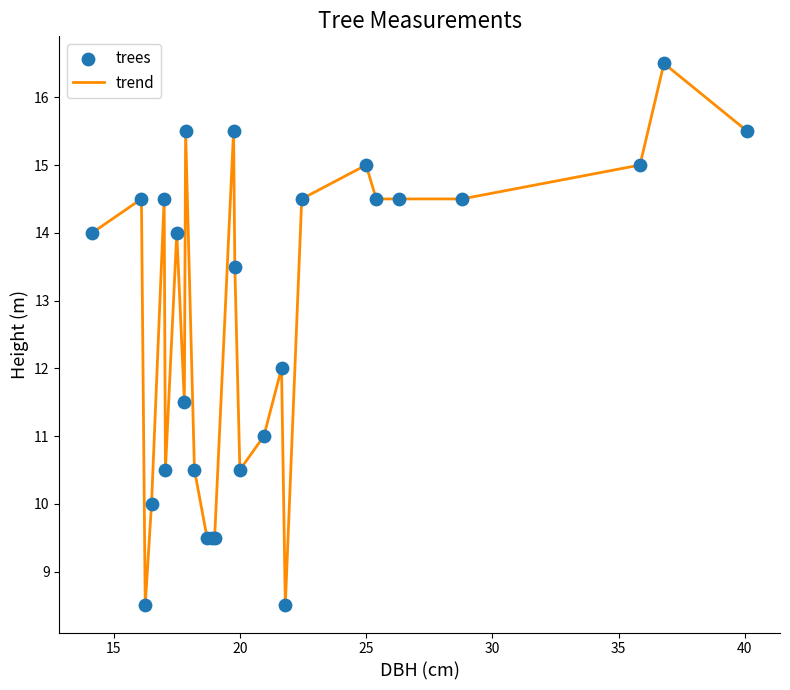

What is the maximum value shown in the chart?

16.5